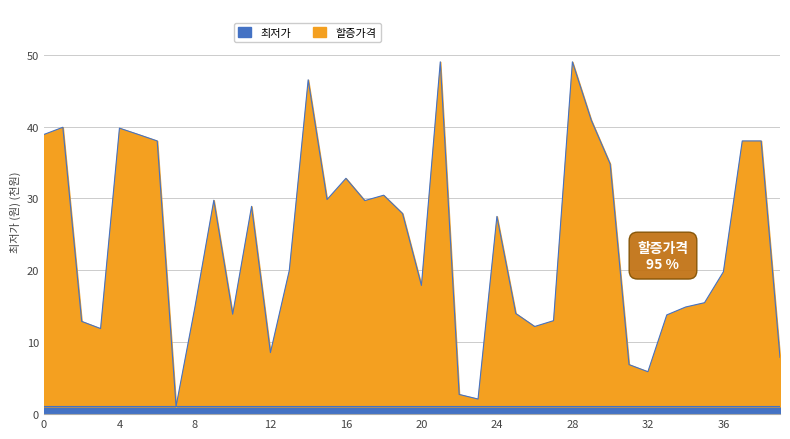

List the labels in order of value, largest first.

21, 28, 14, 29, 1, 4, 0, 5, 6, 37, 38, 30, 16, 18, 15, 9, 17, 11, 19, 24, 13, 36, 20, 35, 34, 8, 25, 10, 33, 27, 2, 26, 3, 12, 39, 31, 32, 22, 23, 7